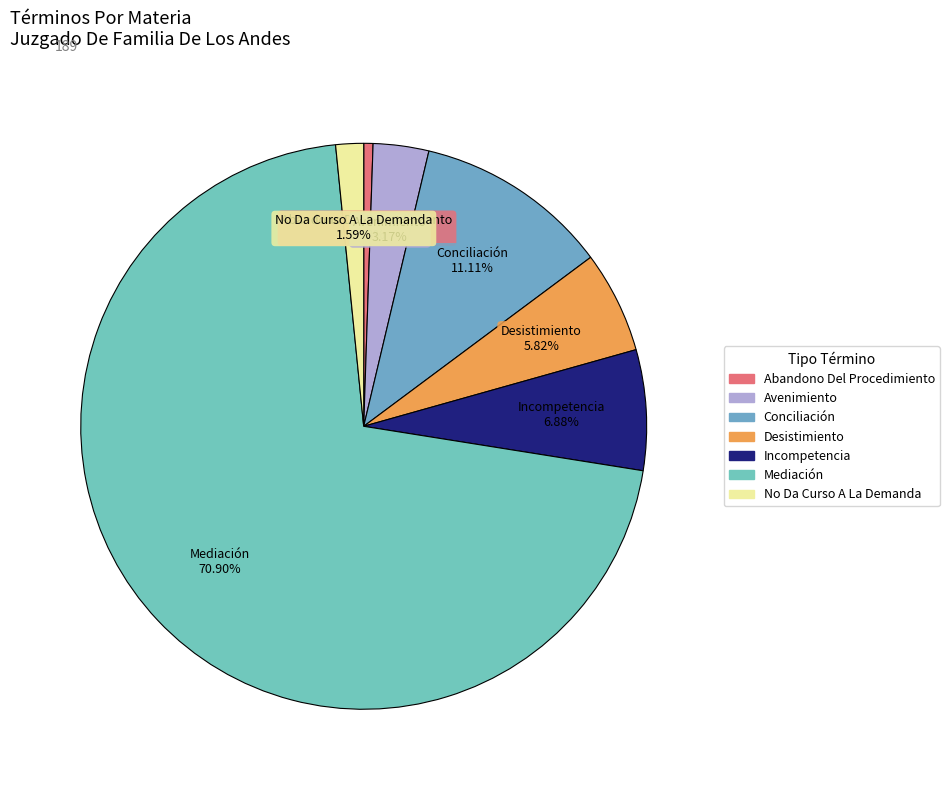

Which slice represents more than half of the pie?

Mediación